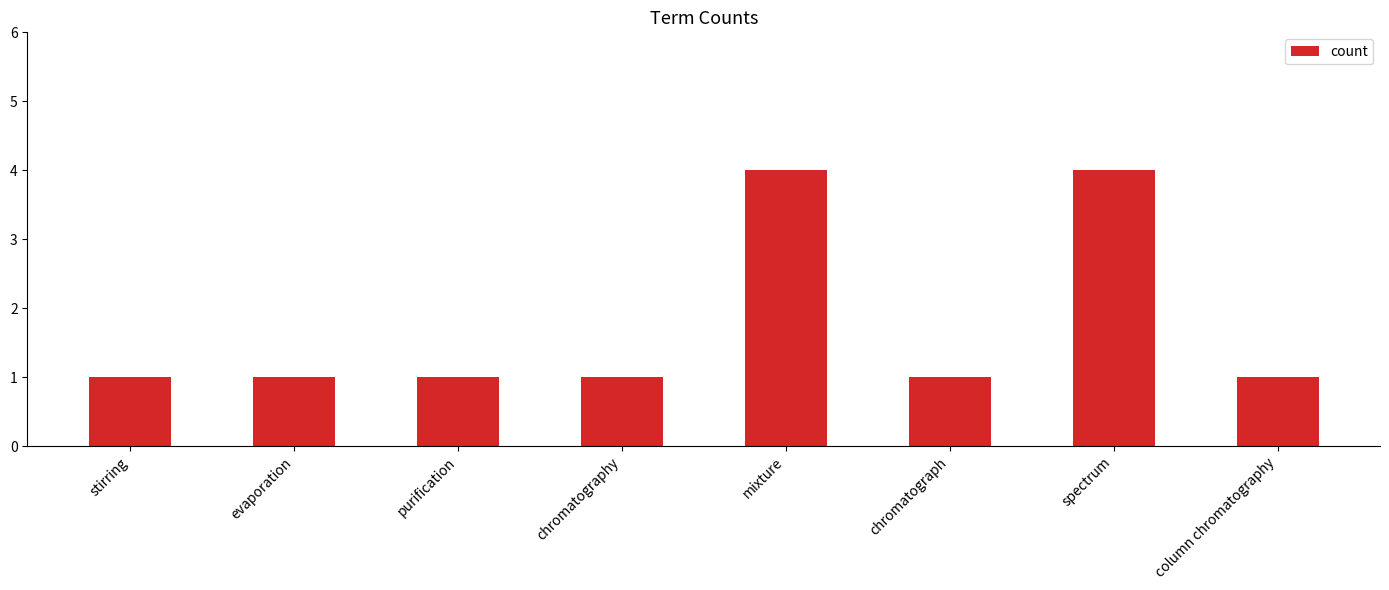

Count the number of data series in this chart.

1